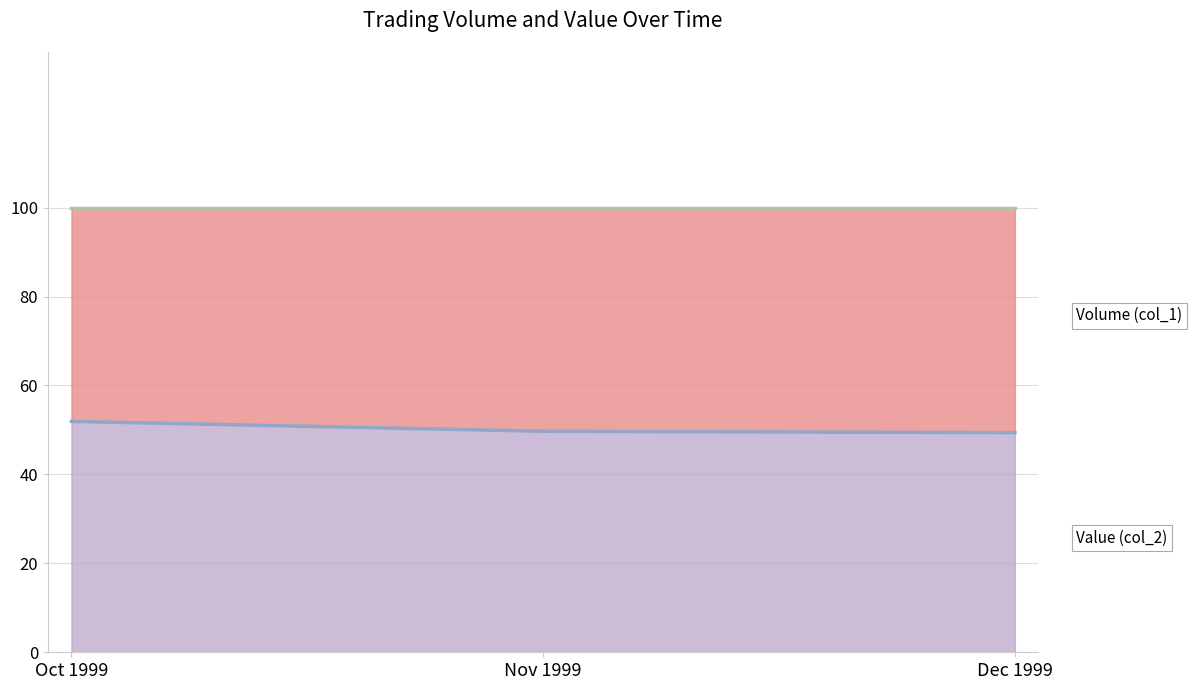

What is the greatest value displayed?

100.0